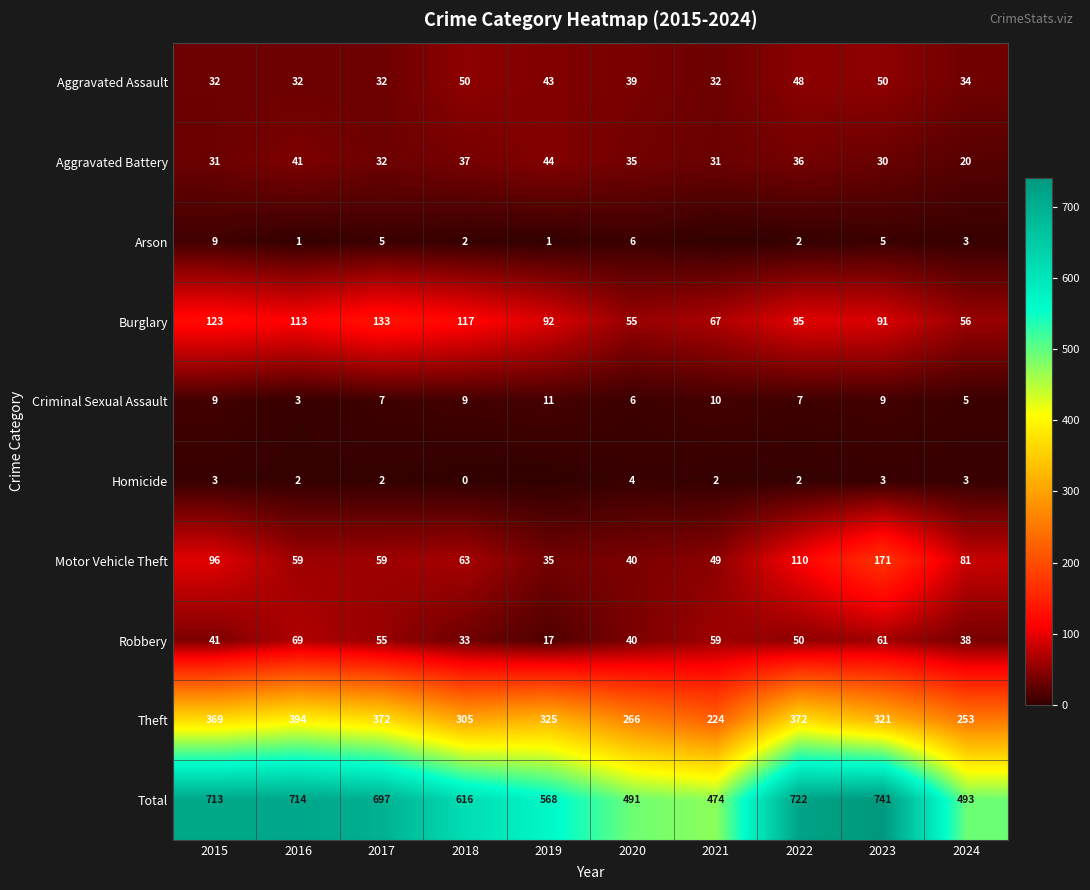

Is it true that Burglary equals 123 at 2015?

True